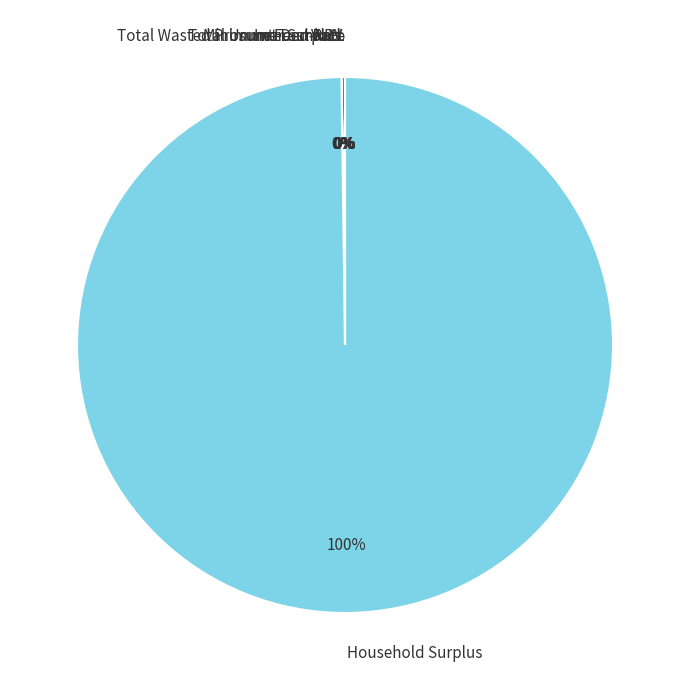

The Household Surplus slice represents 100% of the pie. True or false?

True